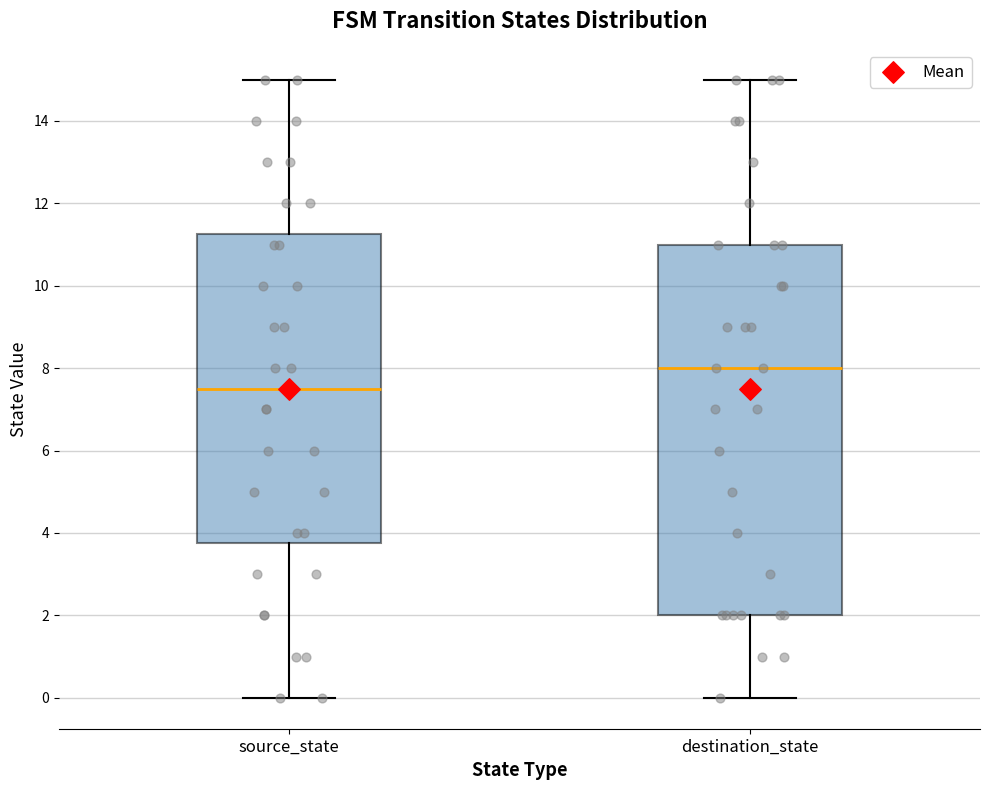

Which box is the tallest, from its lower edge to its upper edge?

destination_state